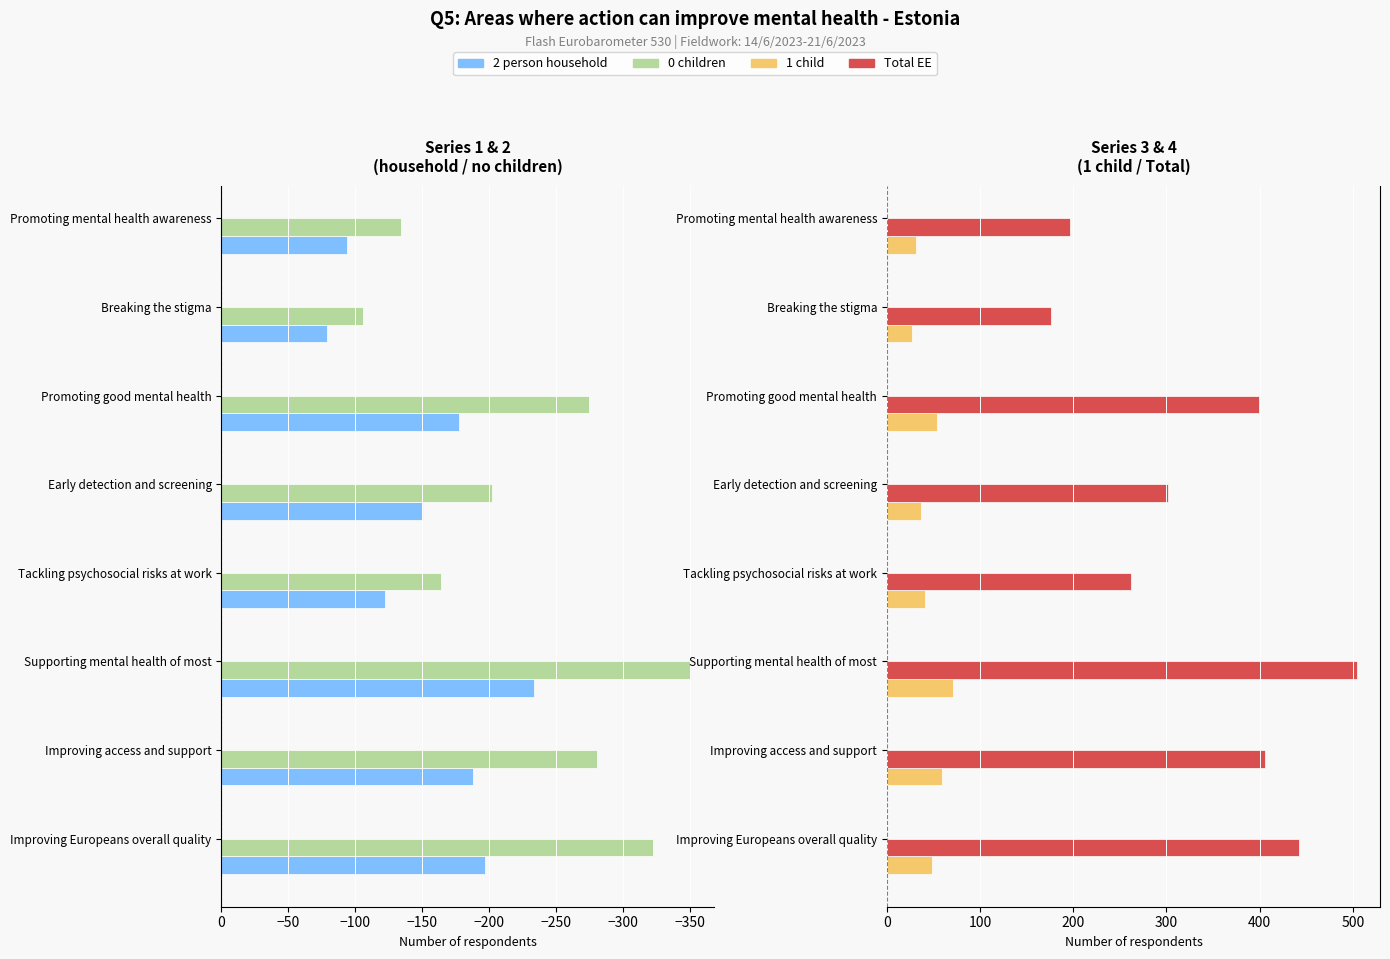

What is the average value of the 0 children series?

-230